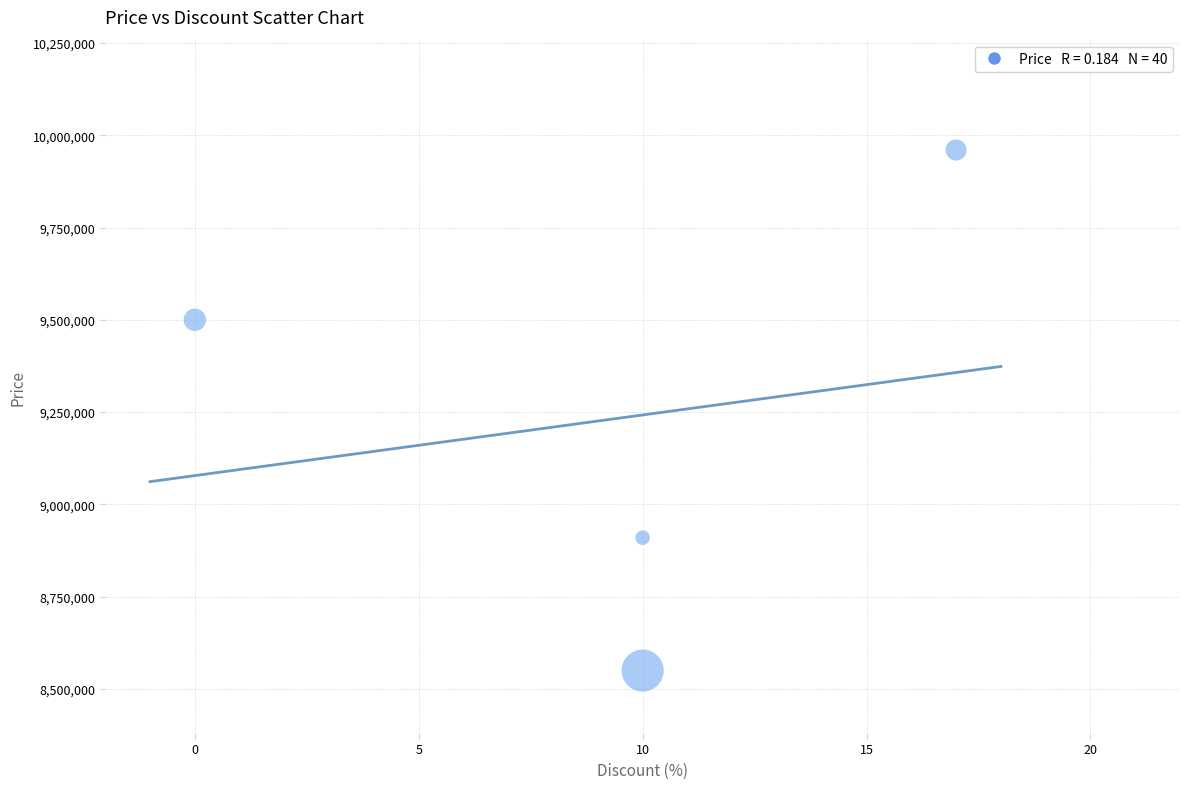

What Y value in the scatter plot is closest to 9255000?

9500000